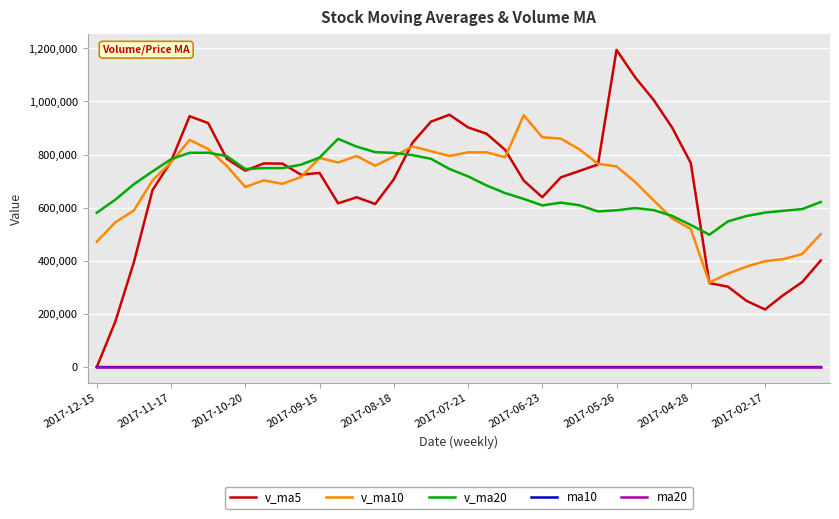

What is the greatest value displayed?

1194465.6